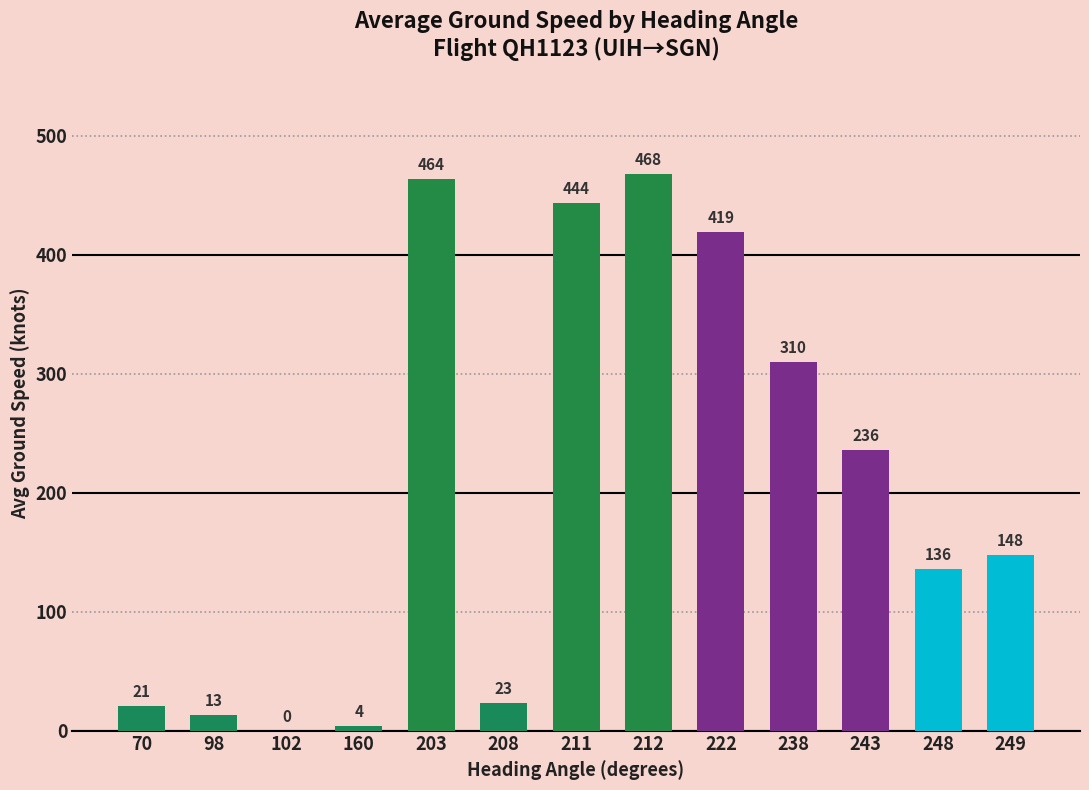

The value at 208 is 23. True or false?

True